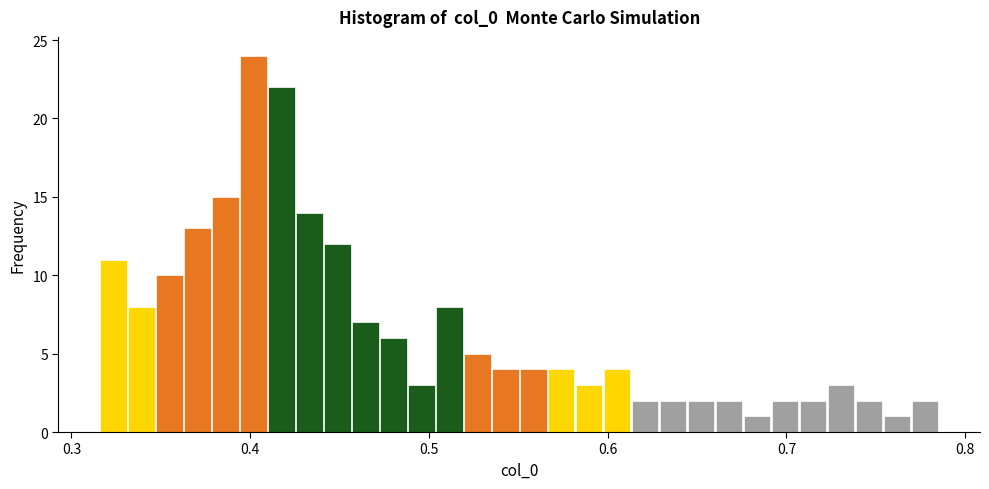

Read against the x-axis, roughly where is the centre of the tallest bar?

0.40